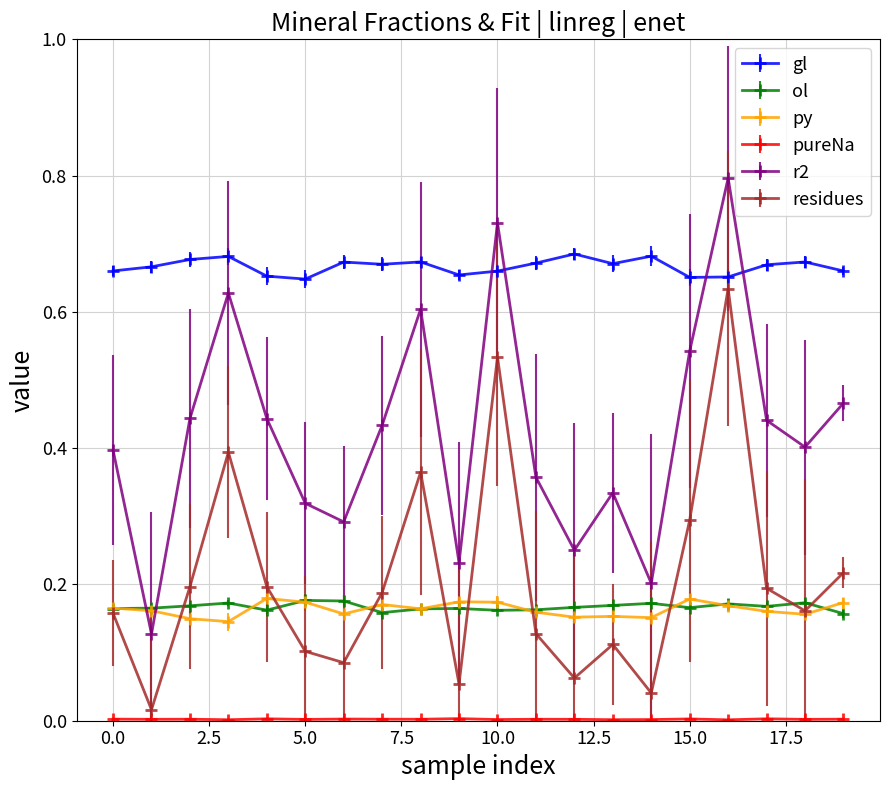

True or false: residues and r2 intersect in this chart.

False